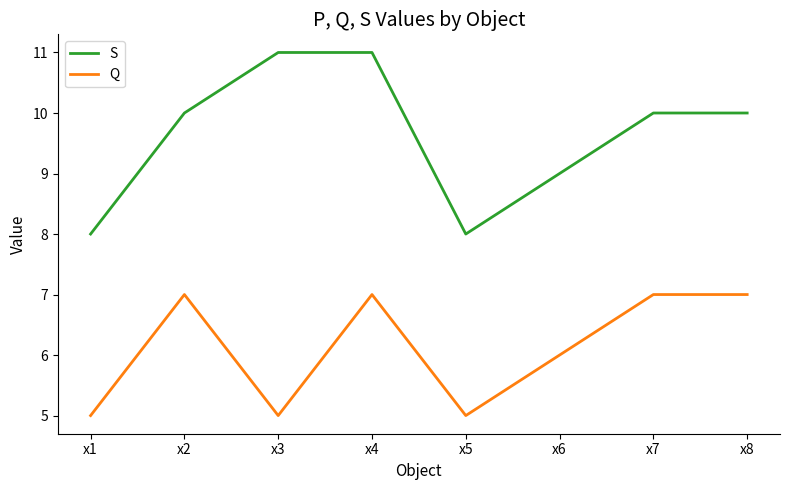

What is the smallest value displayed?

5